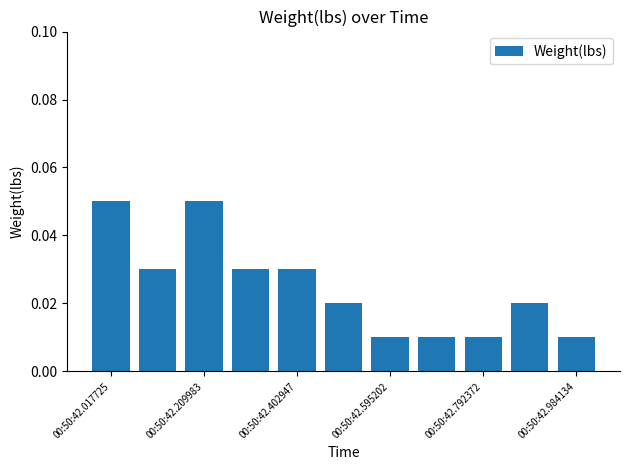

What is the sum of all values?

0.3